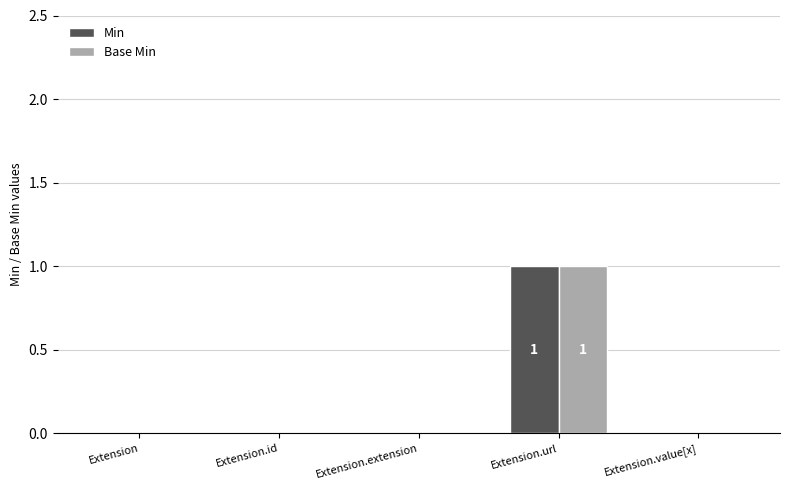

Count the Base Min values in the range 0 to 1.

5